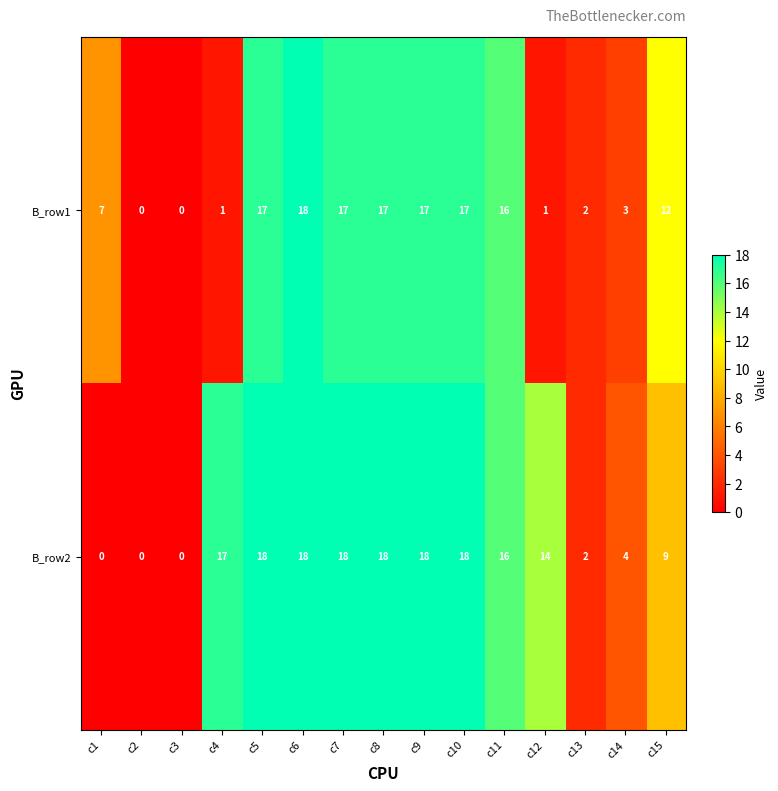

What is the sum of all B_row2 values?

170